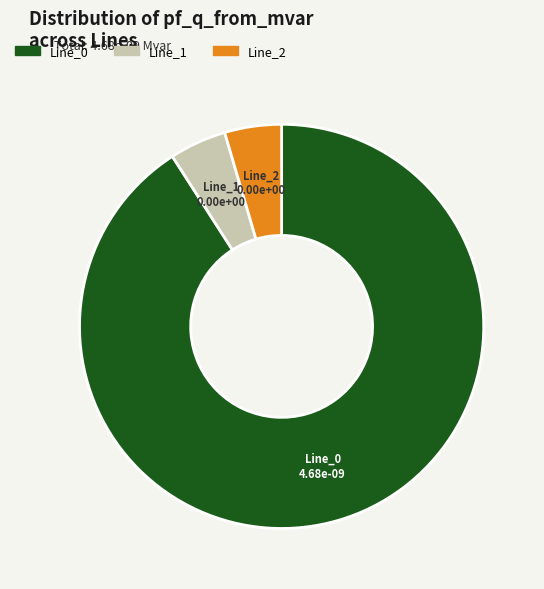

Which category has the biggest portion of the pie?

Line_0